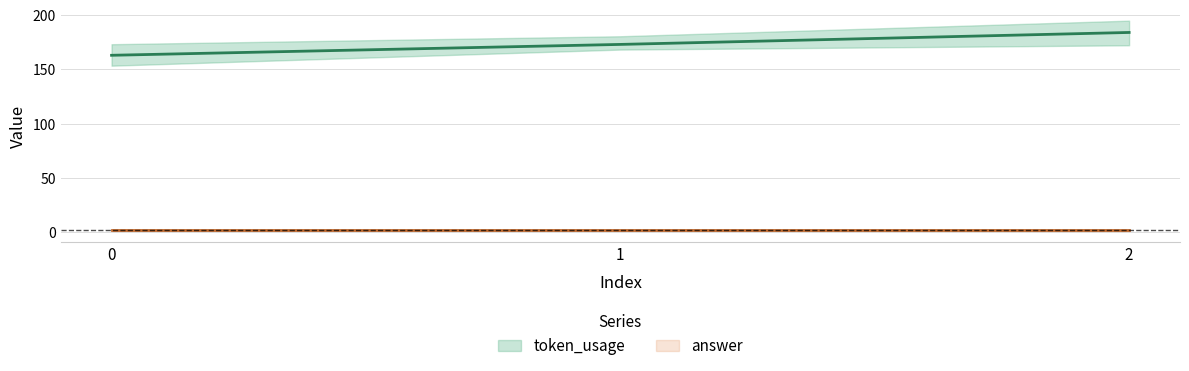

What is the change in value from 0 to 2?

+21